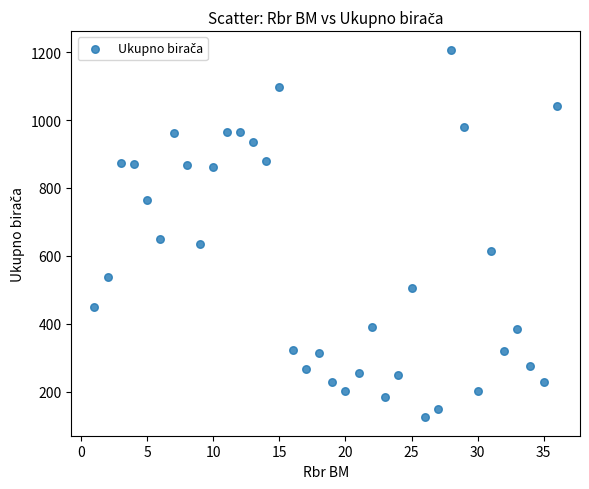

What is the range of Y values (max minus min)?

1084